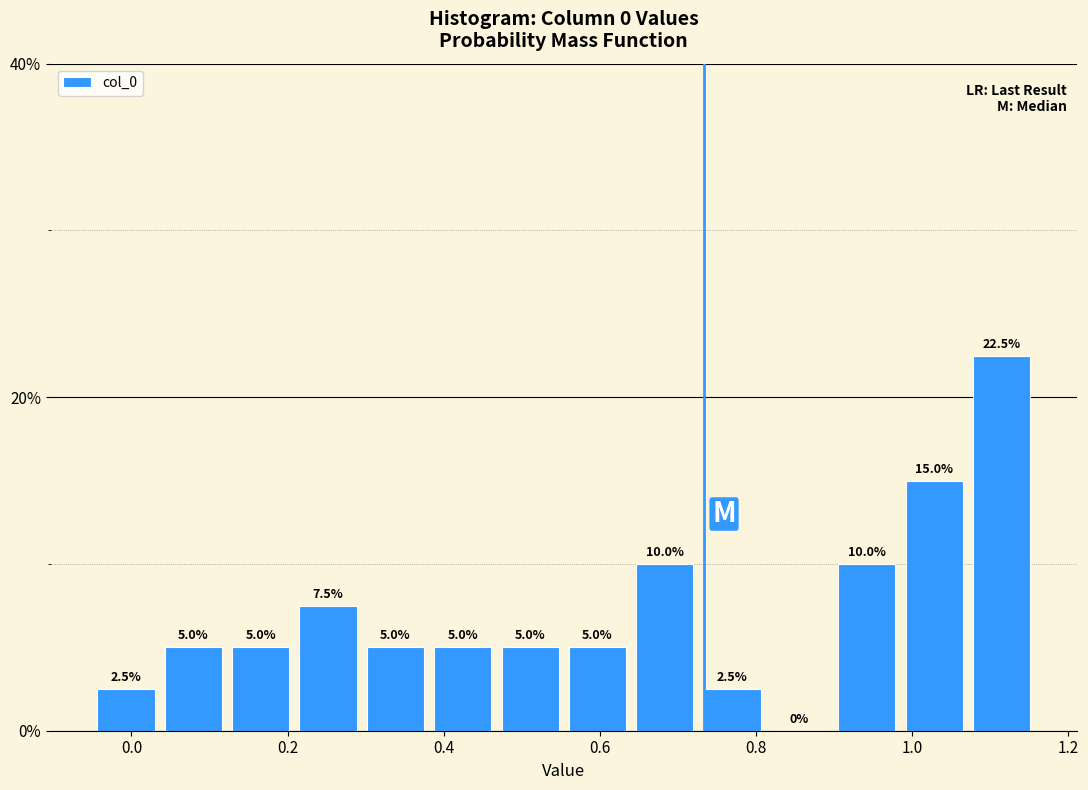

Which range on the x-axis has the tallest bar?

1.08 to 1.16